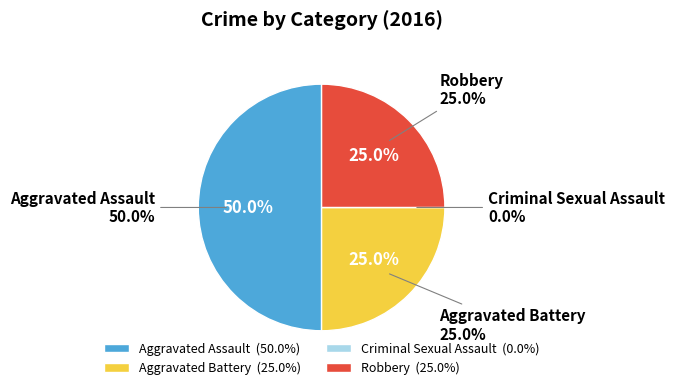

To the nearest percent, what is the difference between the largest and smallest slice percentages?

50%